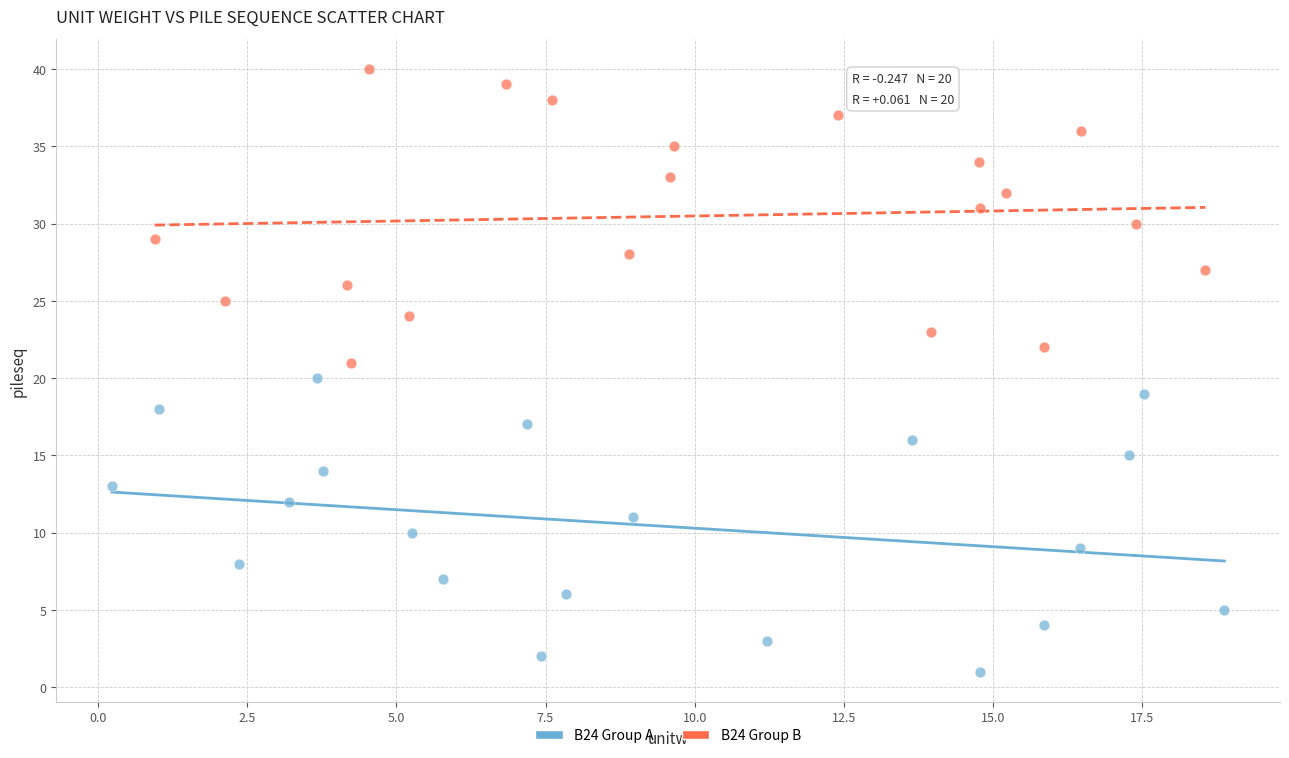

What are all the series names shown in the legend?

B24 Group A, B24 Group B